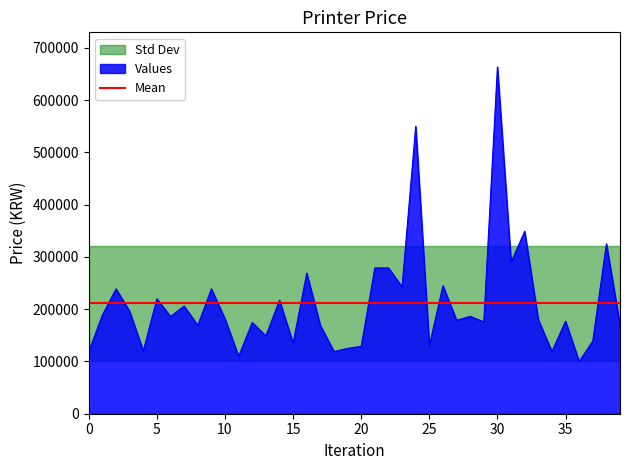

List the labels in order of value, smallest first.

36, 11, 34, 0, 18, 4, 19, 20, 25, 15, 37, 13, 8, 17, 39, 12, 29, 35, 27, 33, 10, 6, 28, 1, 3, 7, 14, 5, 2, 9, 23, 26, 16, 21, 22, 31, 38, 32, 24, 30